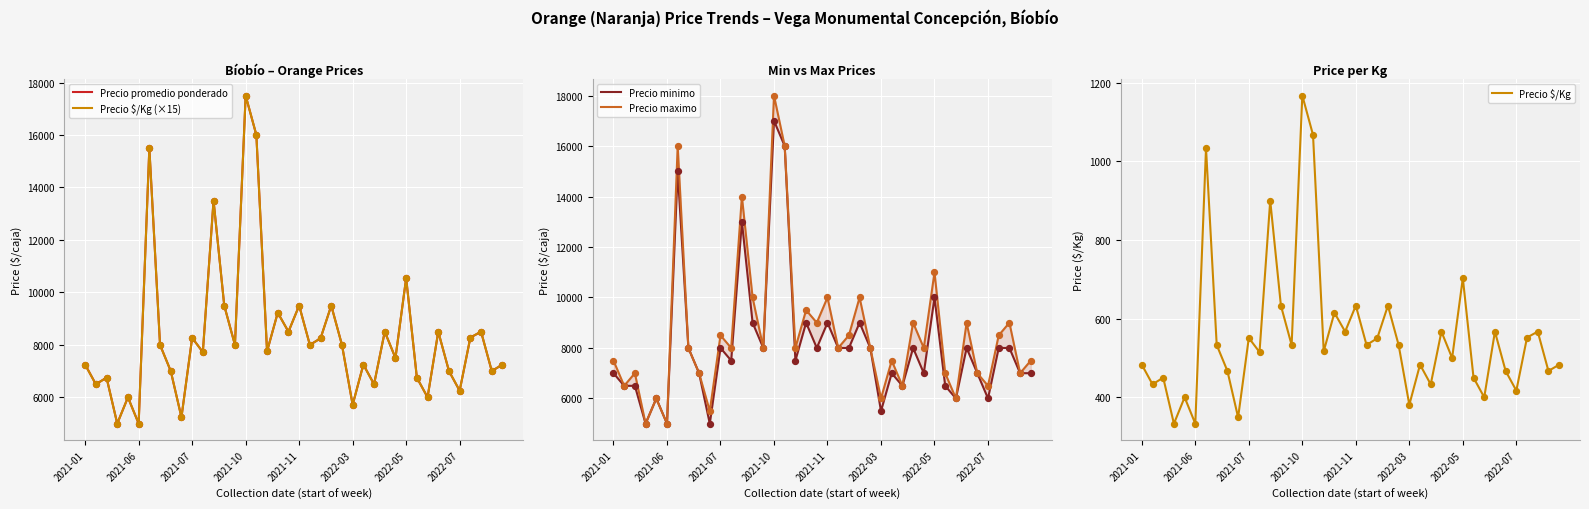

Which series contains the lowest Y value?

Precio $/Kg